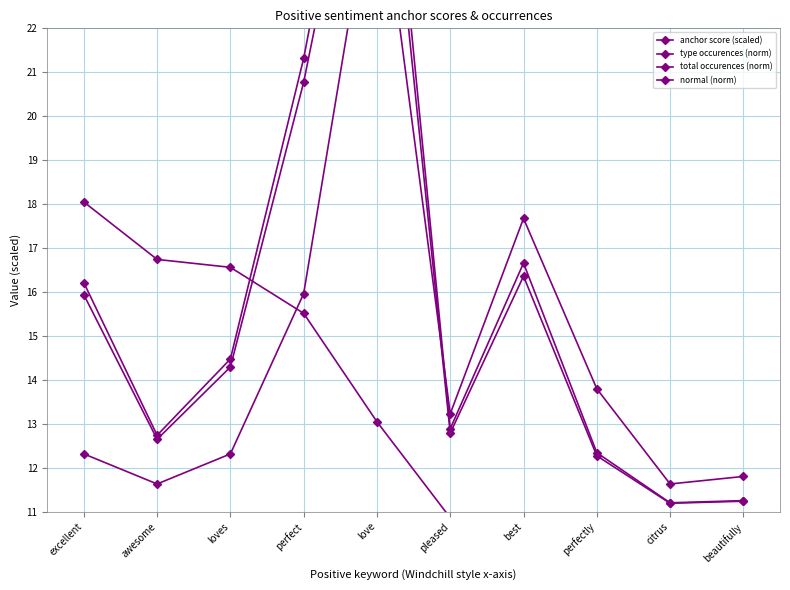

What position from the right is love?

6